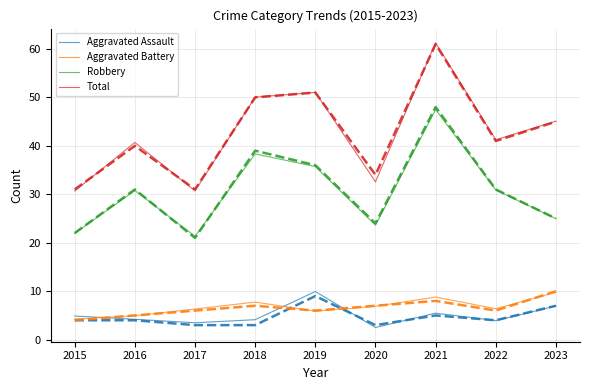

At which label does Robbery reach its peak?

2021